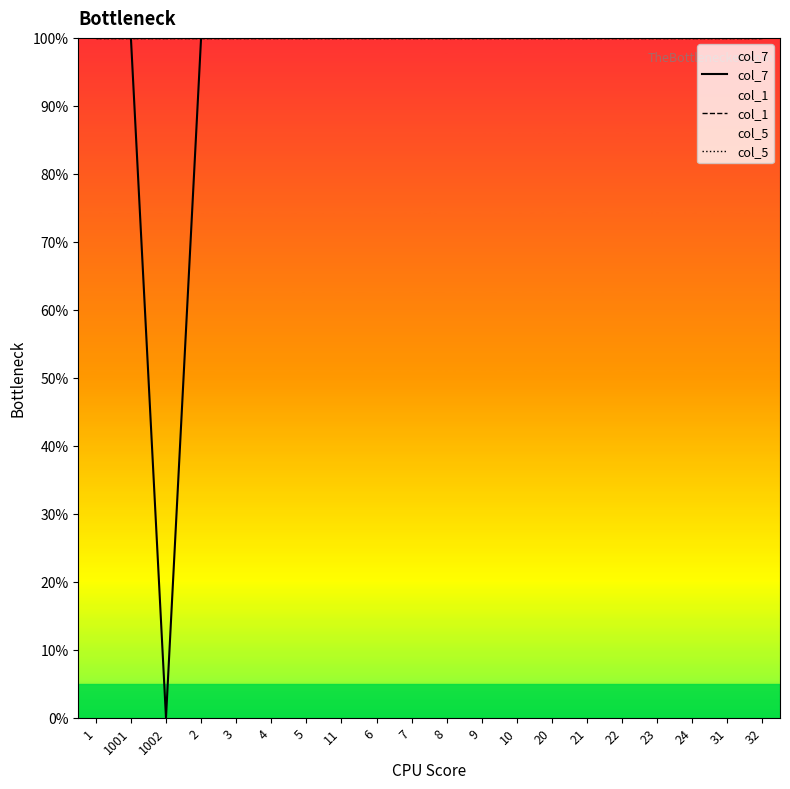

True or false: col_7 has more than 1 interior local peaks.

False